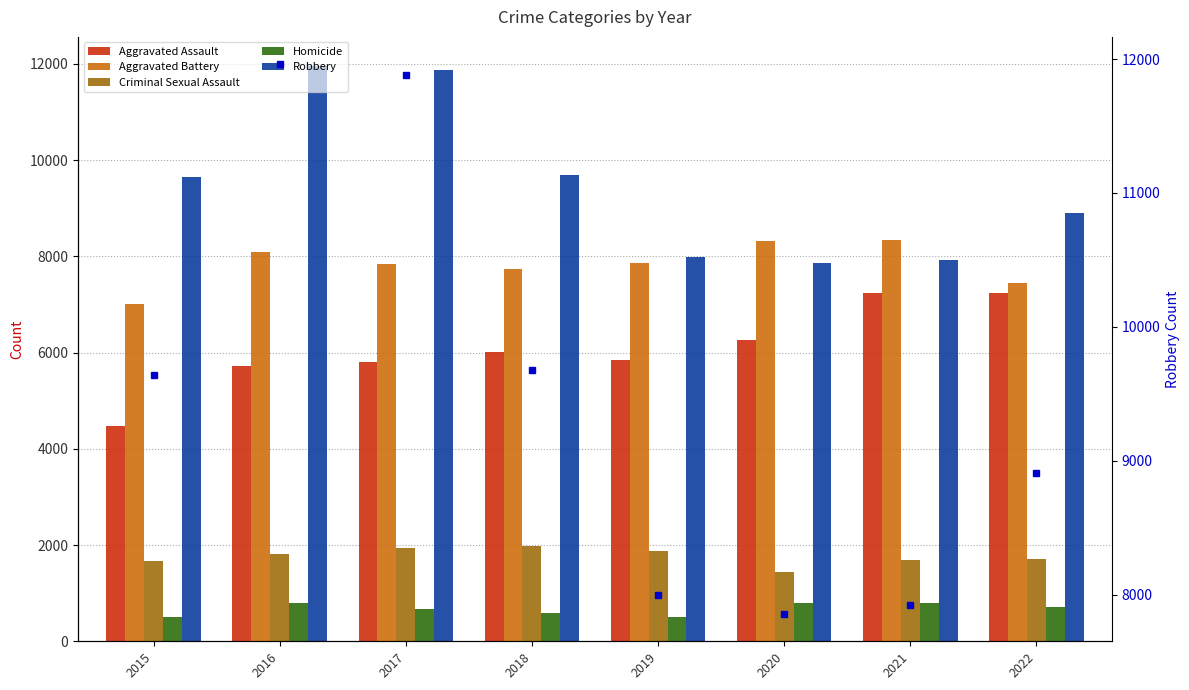

Reading left to right, transcribe all the data shown in this chart.

Aggravated Assault: 4480	5712	5793	6001	5840	6263	7243	7229
Aggravated Battery: 7018	8085	7845	7735	7857	8319	8347	7448
Criminal Sexual Assault: 1668	1816	1939	1973	1874	1449	1681	1711
Homicide: 496	786	672	589	498	787	803	704
Robbery: 9638	11960	11880	9679	7994	7856	7920	8906
Robbery (right axis): 9638	11960	11880	9679	7994	7856	7920	8906